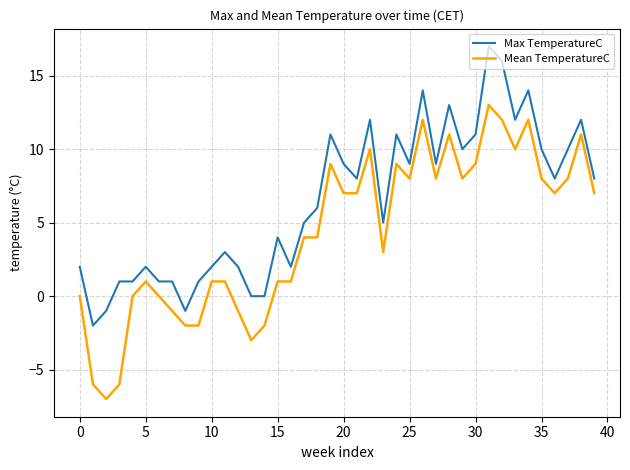

Rank the series by their average value, from highest to lowest.

Max TemperatureC, Mean TemperatureC